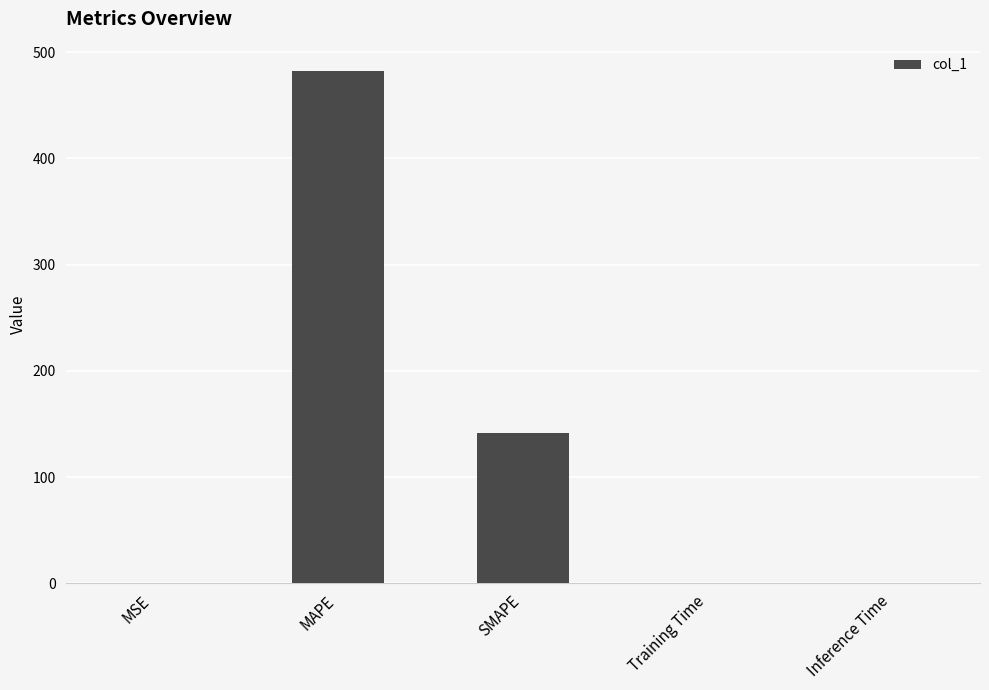

Between SMAPE and MSE, which is larger?

SMAPE